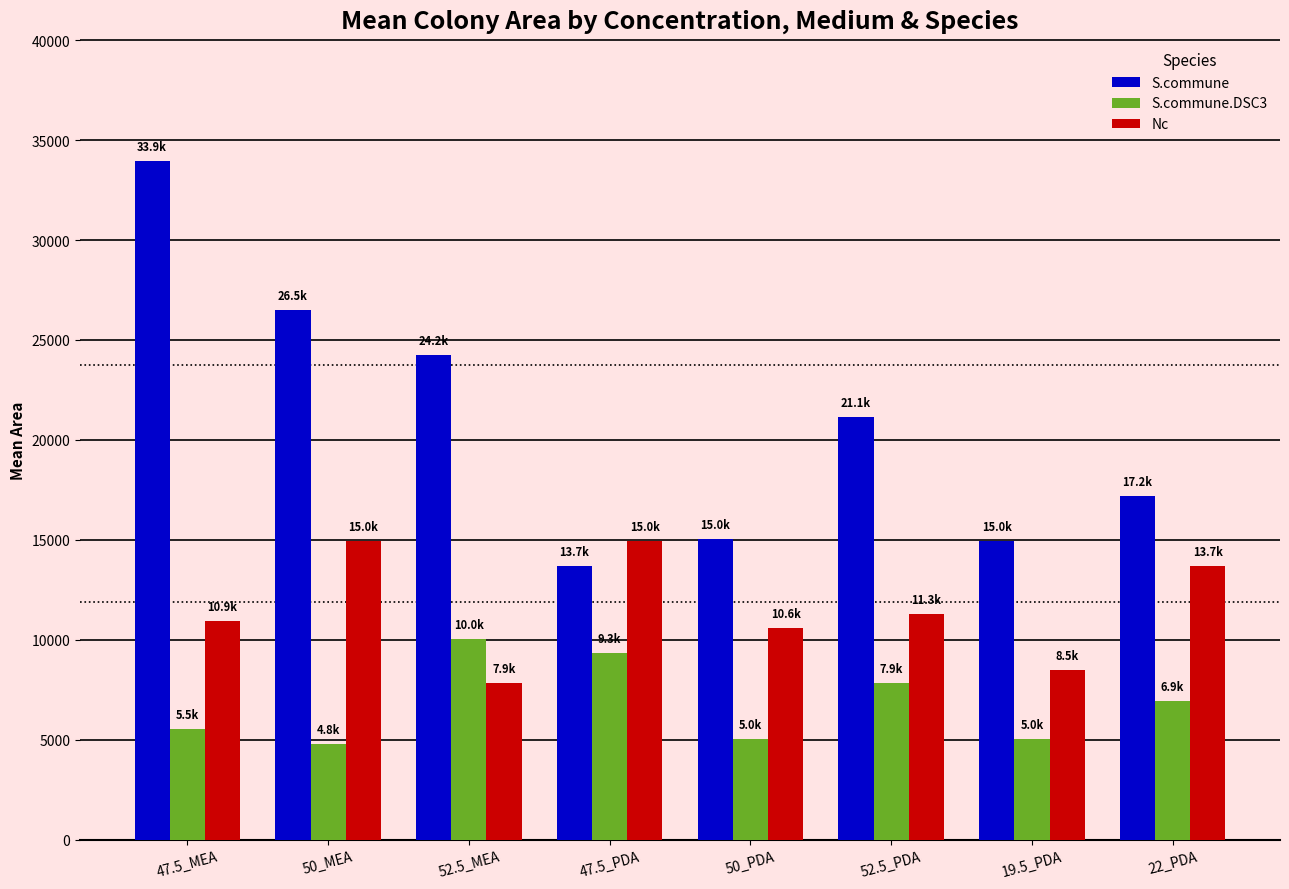

What is the average value of the S.commune.DSC3 series?

6815.7